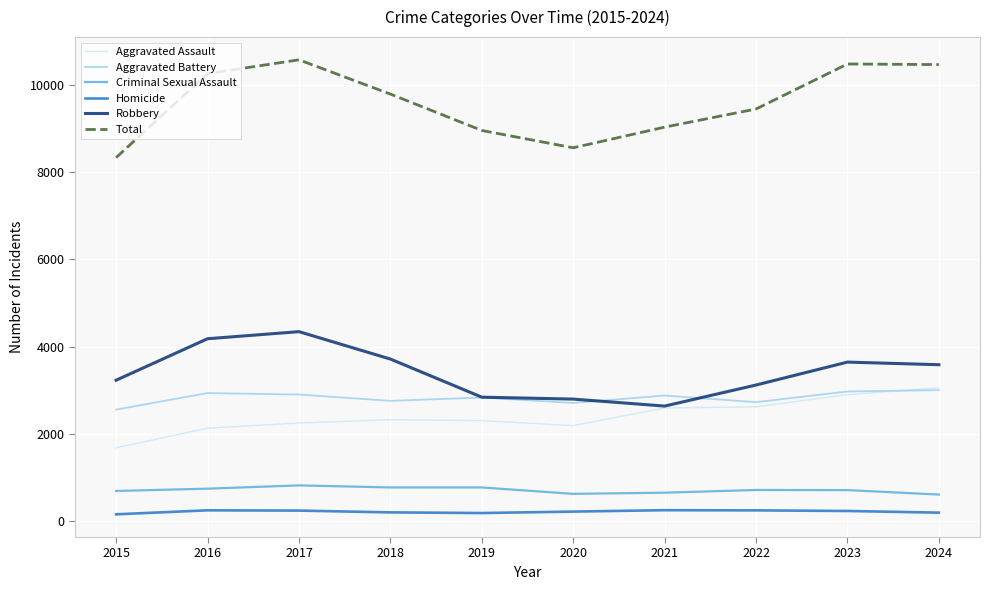

True or false: Robbery has a value of 5011 at 2018.

False